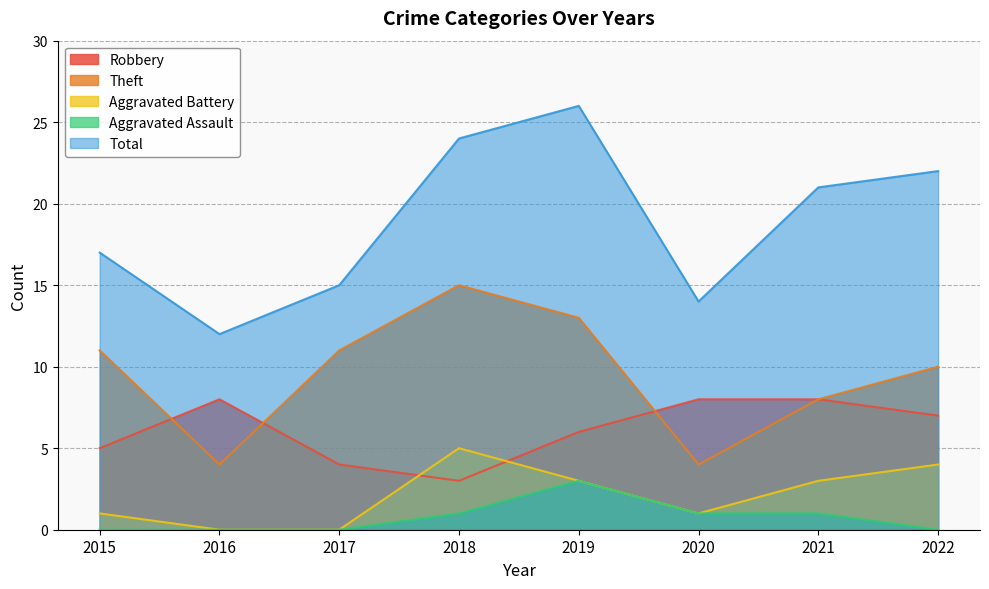

What is the difference between the Aggravated Battery values at 2020 and 2021?

2